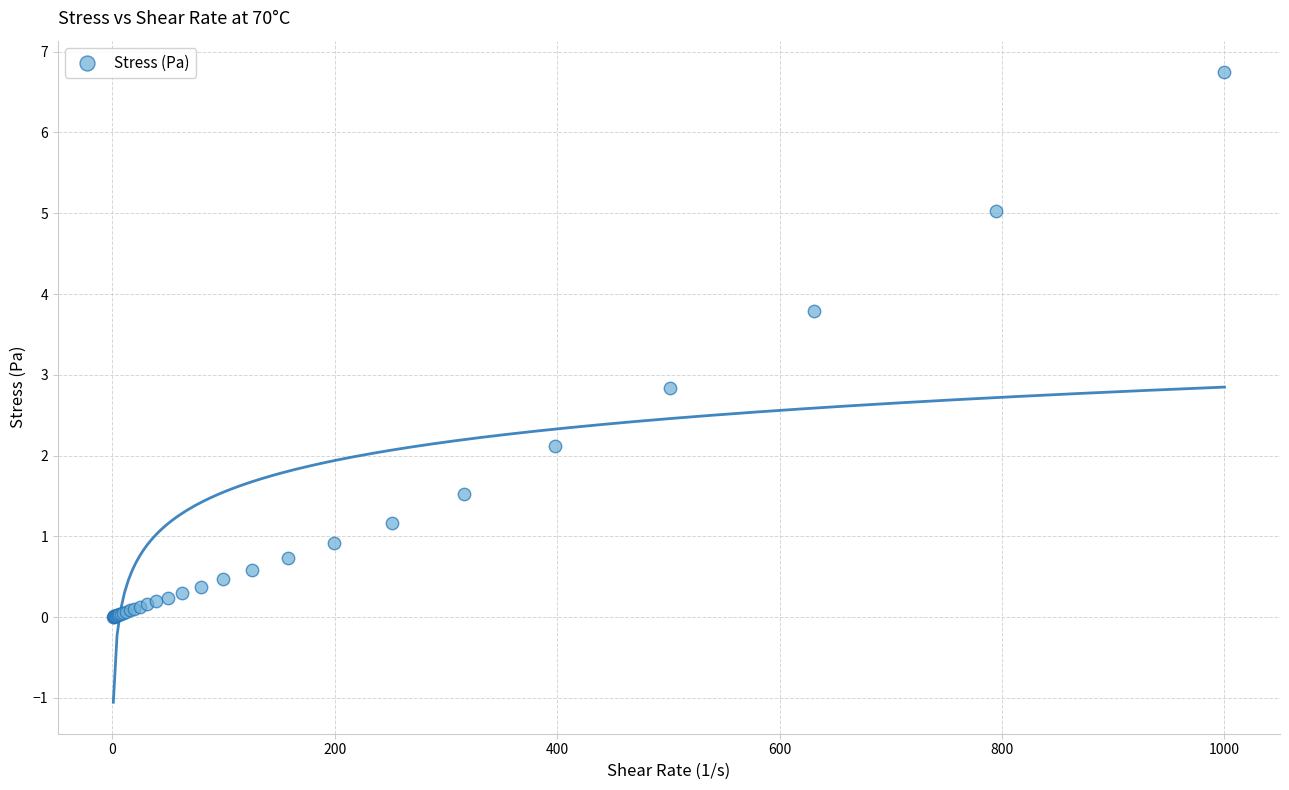

What Y value in the scatter plot is closest to 3?

2.8